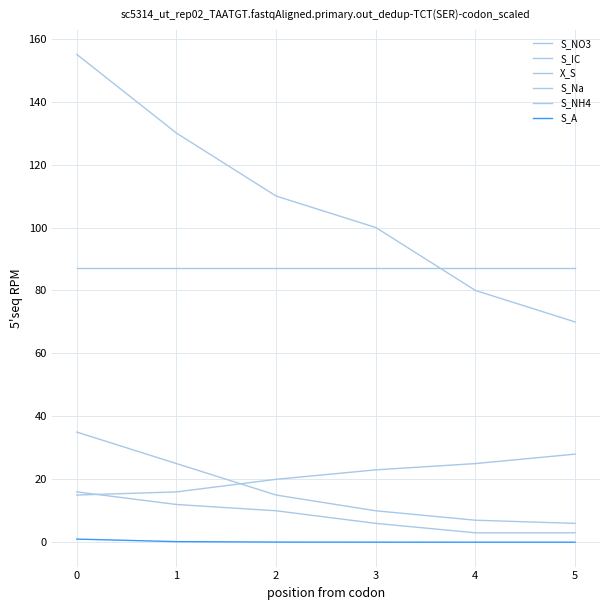

Does the chart have visible grid lines?

Yes